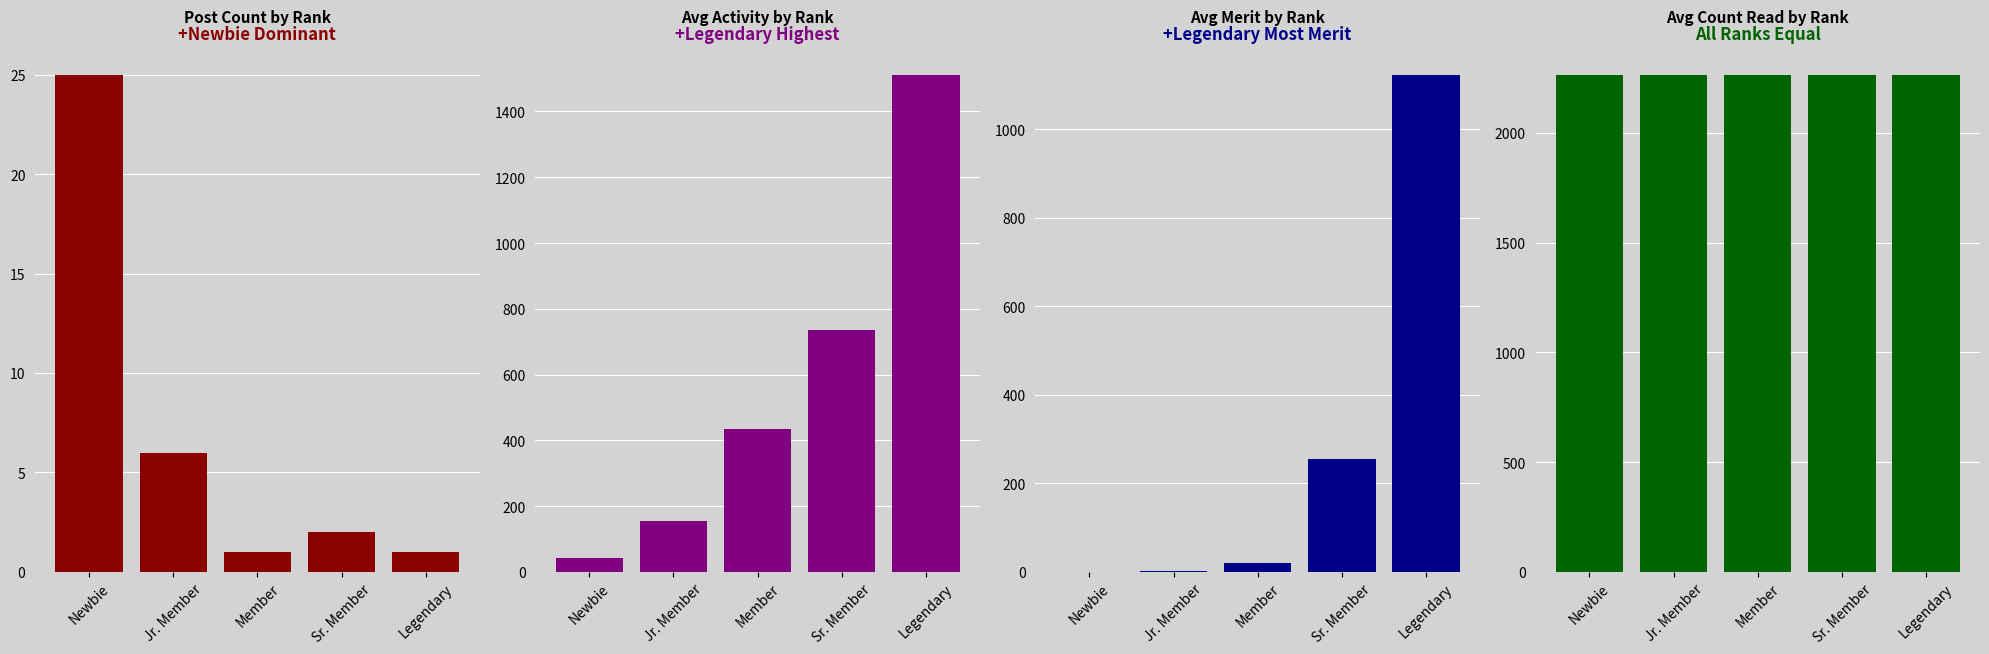

What is the value of the Avg_Merit bar at the 3rd from the left?

19